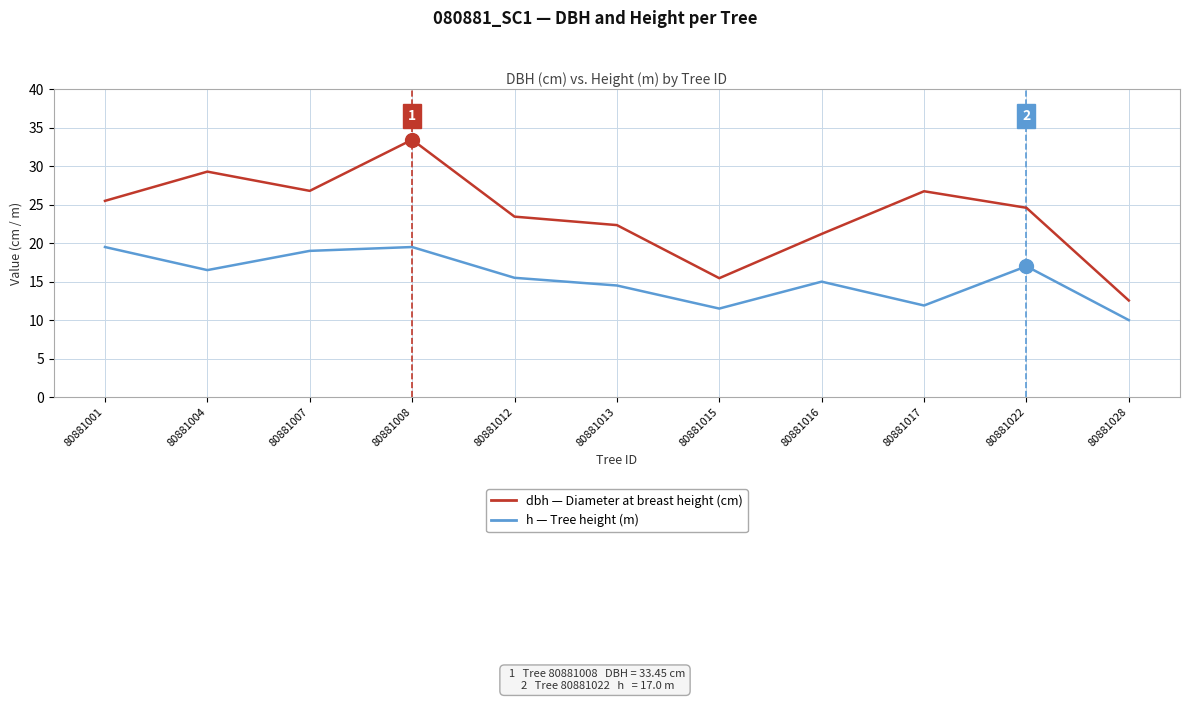

What is the spread (max minus min) of values at 80881016?

6.2